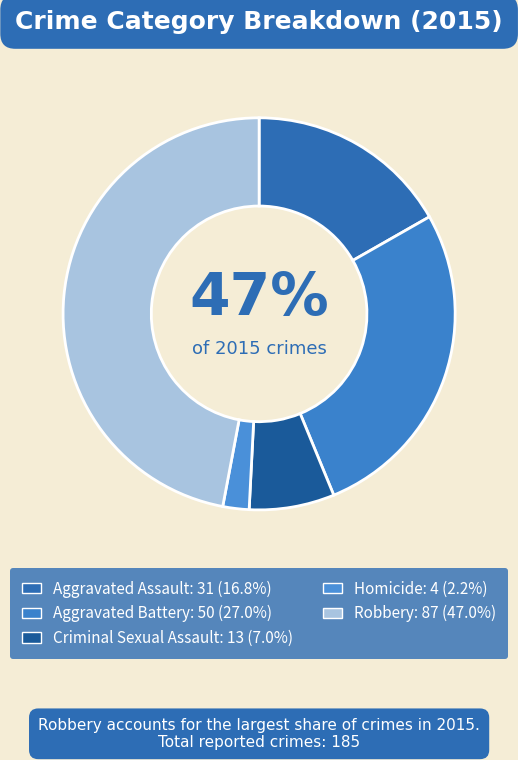

To the nearest percent, what percentage of the pie is Homicide?

2%